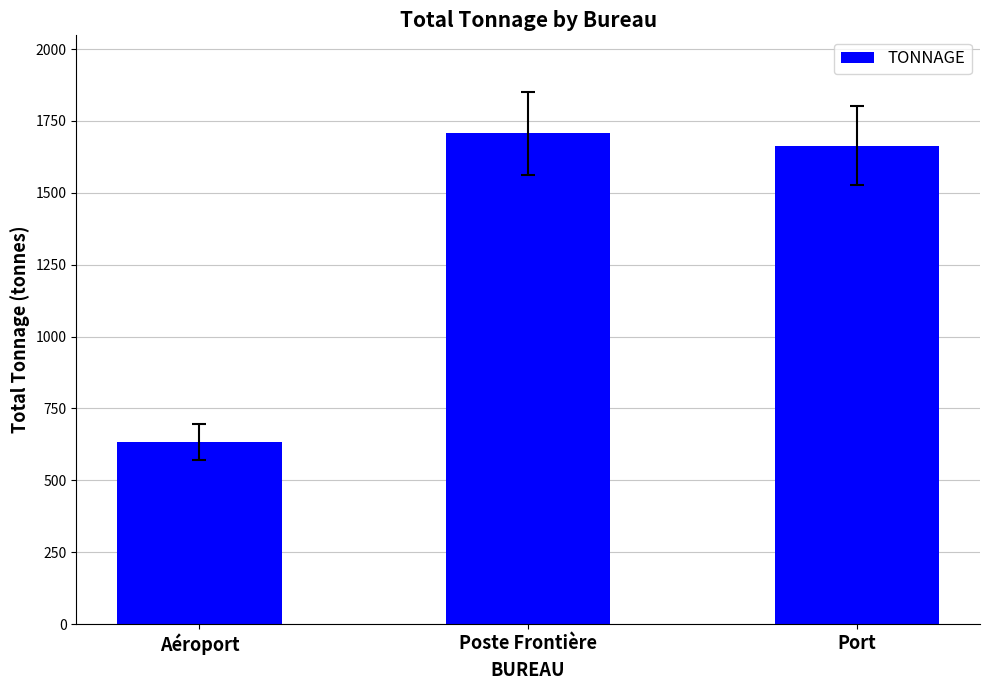

What is the minimum value shown in the chart?

633.7